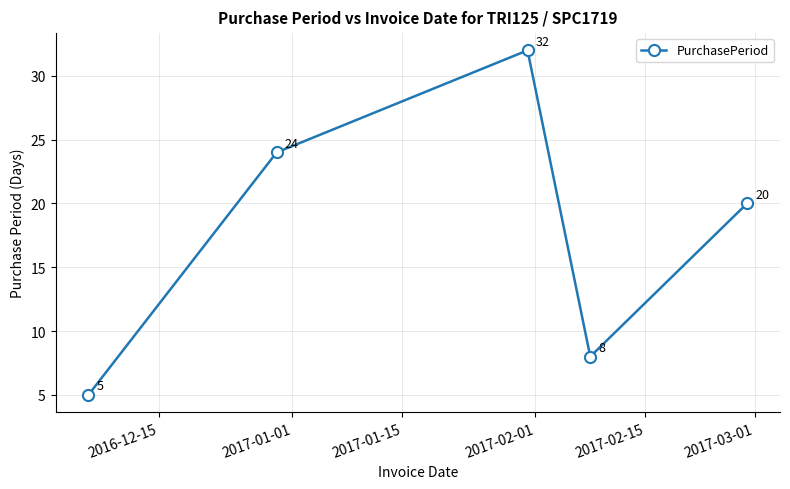

How many values are between 8 and 24?

3